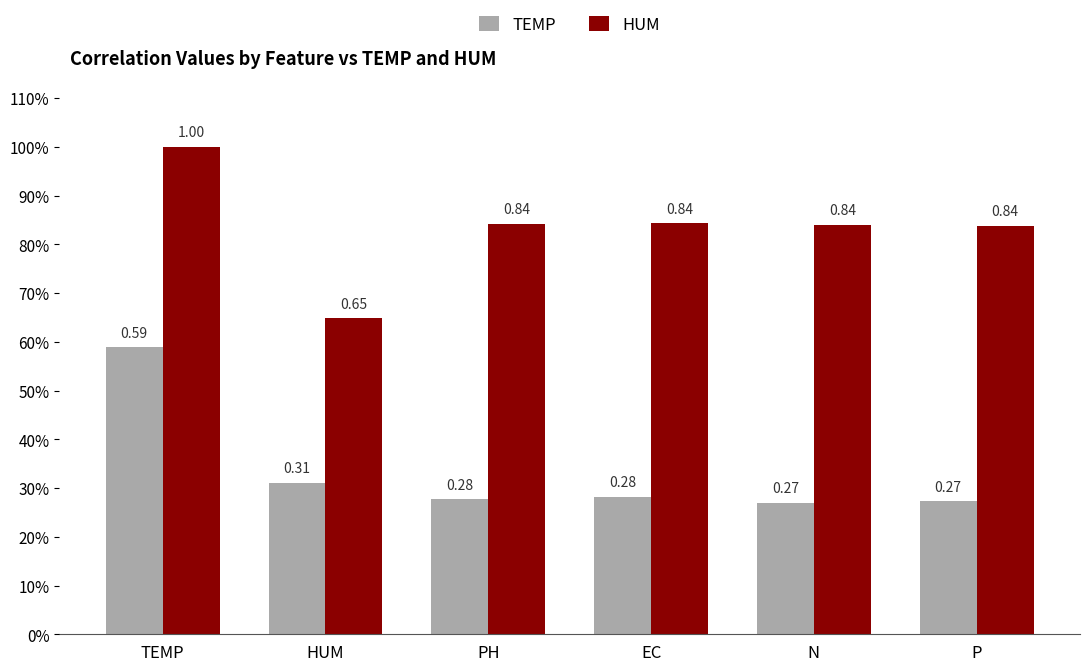

Rank the series by their maximum value, from highest to lowest.

HUM, TEMP